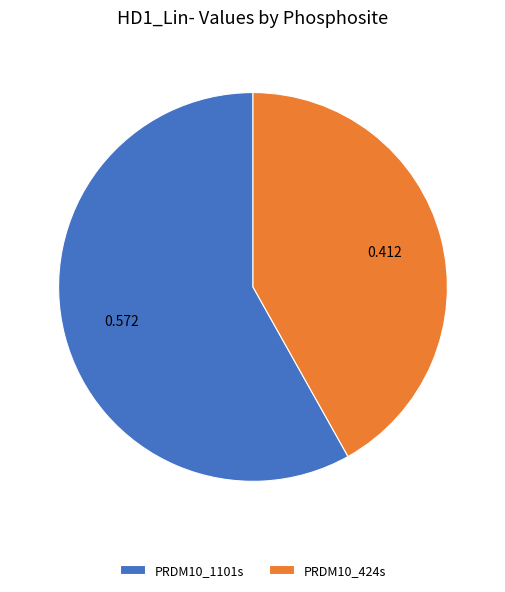

Rank the categories by value from lowest to highest.

PRDM10_424s, PRDM10_1101s